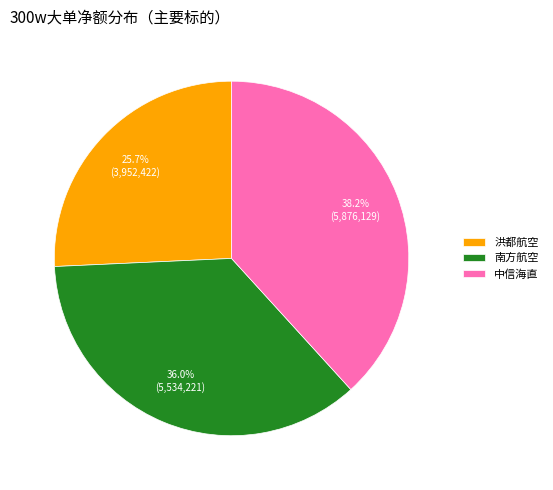

Which slice is the largest?

中信海直